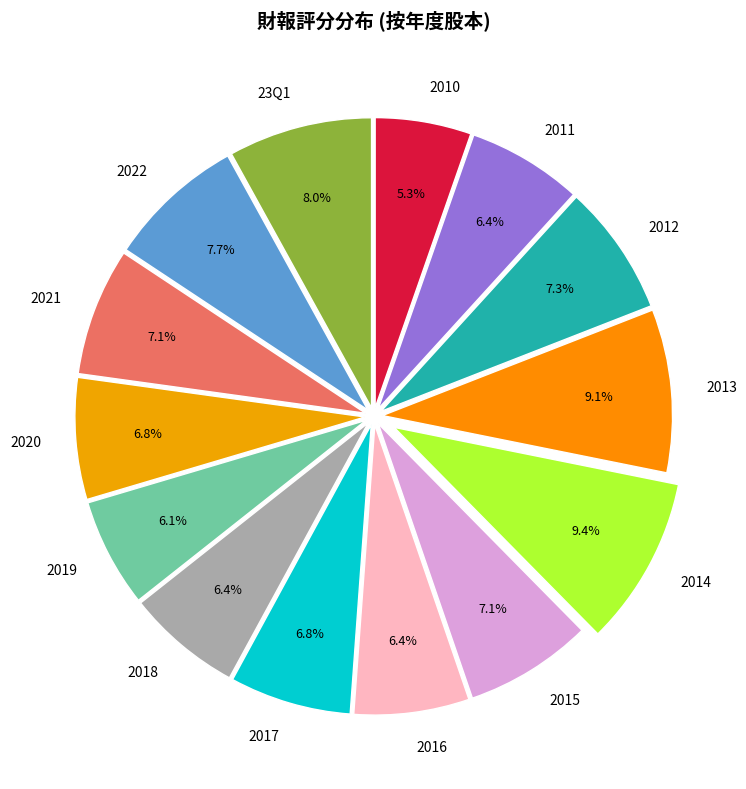

To the nearest percent, what is the combined percentage of 2018 and 2012?

14%